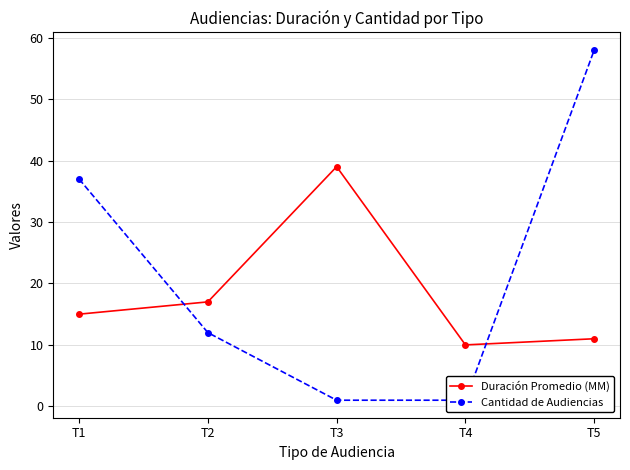

Rank the categories by Duración Promedio (MM) value from highest to lowest.

T3, T2, T1, T5, T4